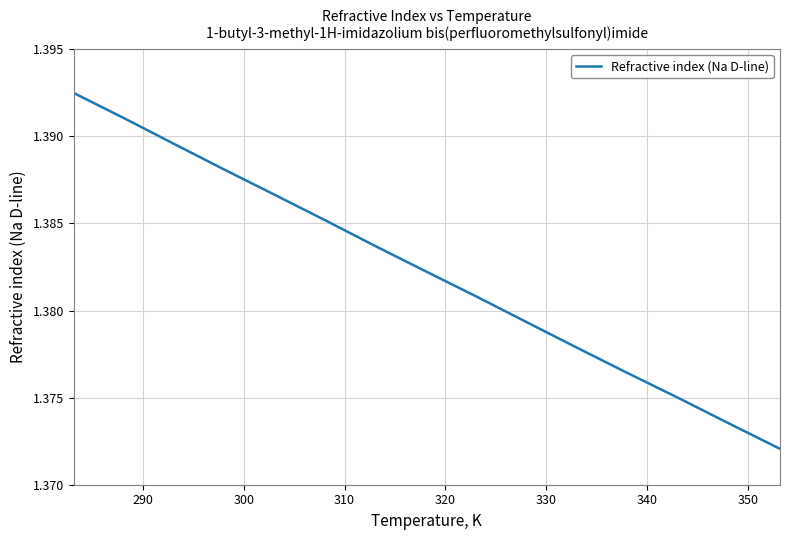

Does the chart have visible grid lines?

Yes